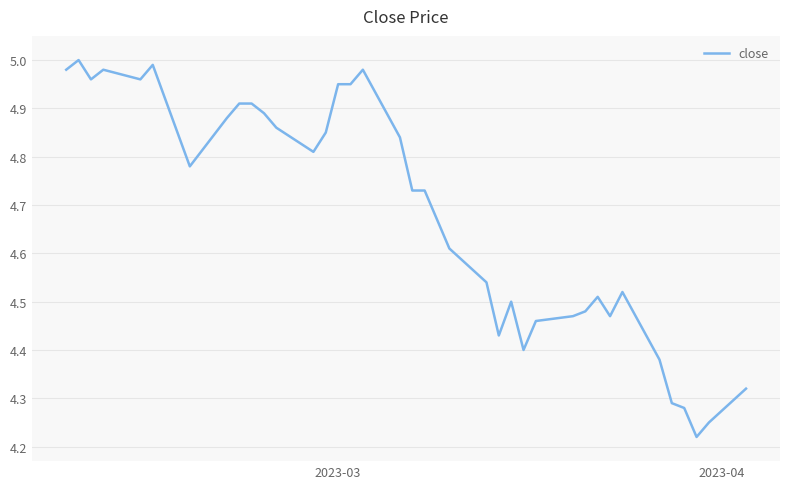

What is the difference between the maximum and minimum values?

0.8